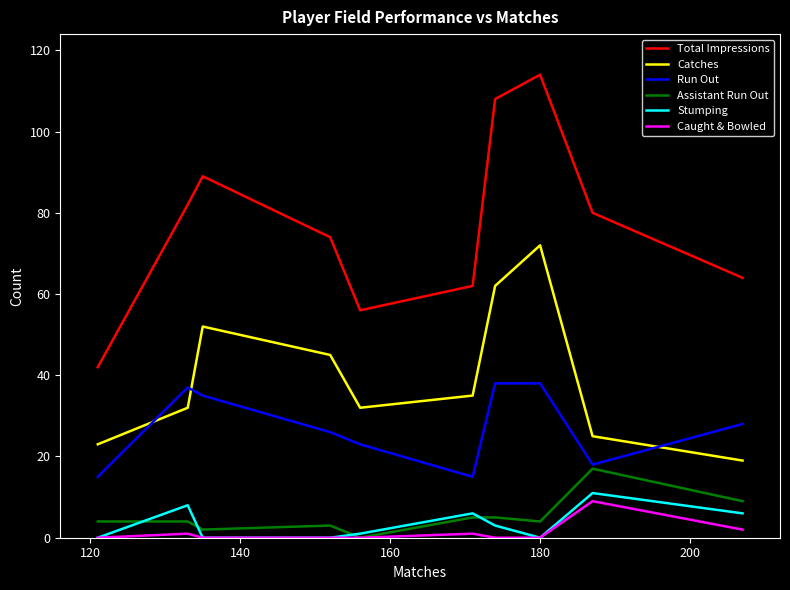

Reading left to right, extract all data points from this chart.

Total Impressions: 42	82	89	74	56	62	108	114	80	64
Catches: 23	32	52	45	32	35	62	72	25	19
Run Out: 15	37	35	26	23	15	38	38	18	28
Assistant Run Out: 4	4	2	3	0	5	5	4	17	9
Stumping: 0	8	0	0	1	6	3	0	11	6
Caught & Bowled: 0	1	0	0	0	1	0	0	9	2